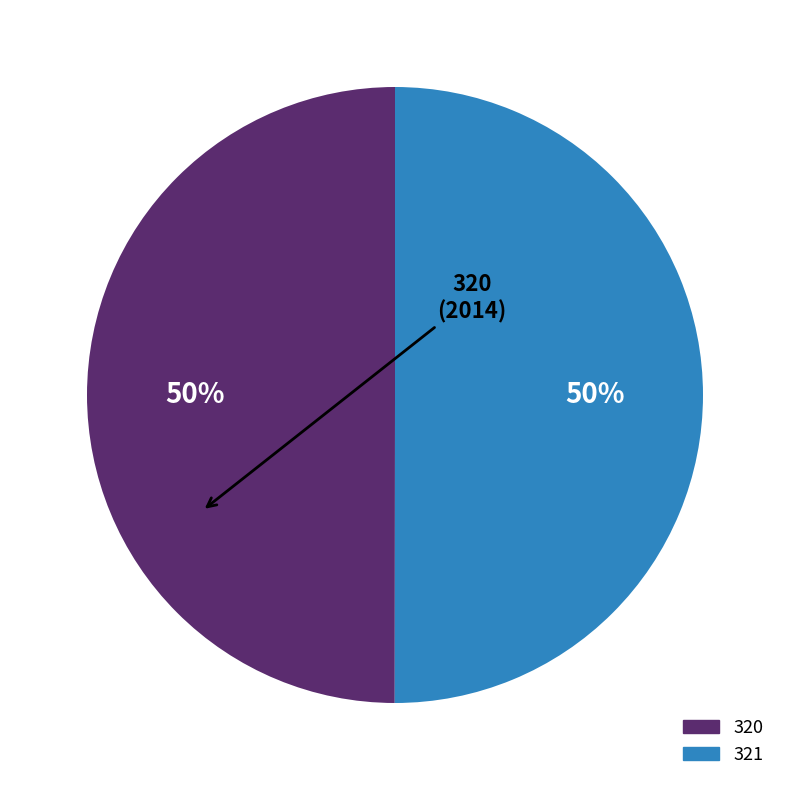

How many segments does this pie chart have?

2